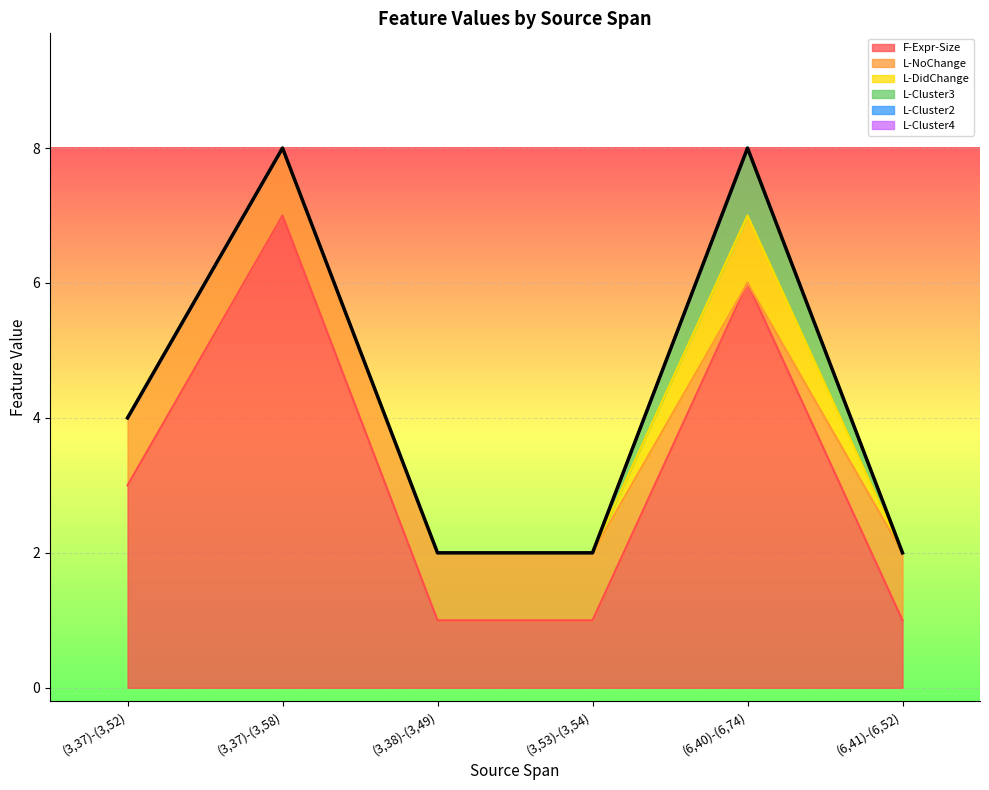

Reading left to right, what are all the values shown in this chart?

F-Expr-Size: (3,37)-(3,52)=3	(3,37)-(3,58)=7	(3,38)-(3,49)=1	(3,53)-(3,54)=1	(6,40)-(6,74)=6	(6,41)-(6,52)=1
L-NoChange: (3,37)-(3,52)=1	(3,37)-(3,58)=1	(3,38)-(3,49)=1	(3,53)-(3,54)=1	(6,40)-(6,74)=0	(6,41)-(6,52)=1
L-DidChange: (3,37)-(3,52)=0	(3,37)-(3,58)=0	(3,38)-(3,49)=0	(3,53)-(3,54)=0	(6,40)-(6,74)=1	(6,41)-(6,52)=0
L-Cluster3: (3,37)-(3,52)=0	(3,37)-(3,58)=0	(3,38)-(3,49)=0	(3,53)-(3,54)=0	(6,40)-(6,74)=1	(6,41)-(6,52)=0
L-Cluster2: (3,37)-(3,52)=0	(3,37)-(3,58)=0	(3,38)-(3,49)=0	(3,53)-(3,54)=0	(6,40)-(6,74)=0	(6,41)-(6,52)=0
L-Cluster4: (3,37)-(3,52)=0	(3,37)-(3,58)=0	(3,38)-(3,49)=0	(3,53)-(3,54)=0	(6,40)-(6,74)=0	(6,41)-(6,52)=0